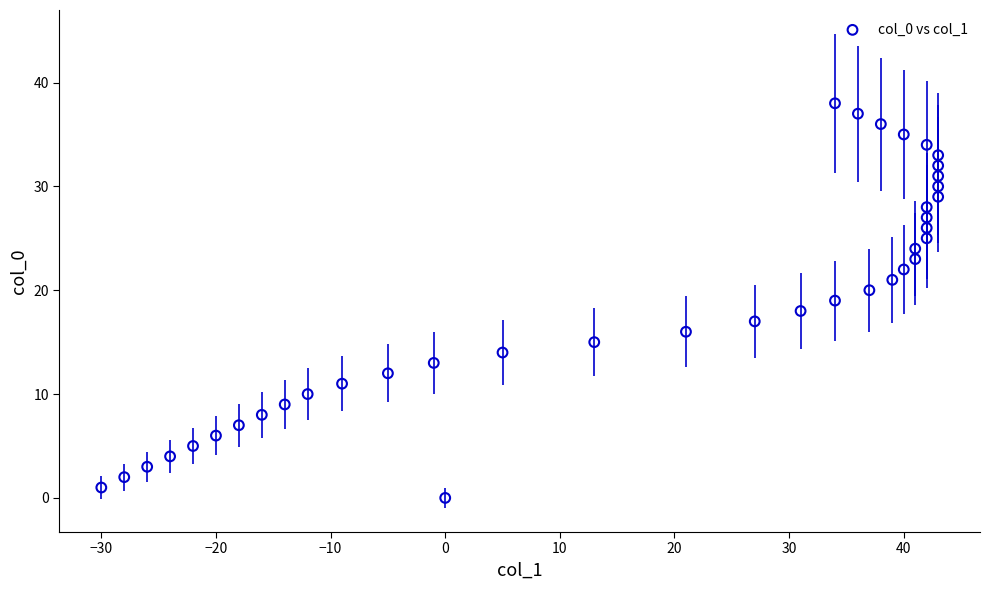

What is the range of Y values (max minus min)?

38